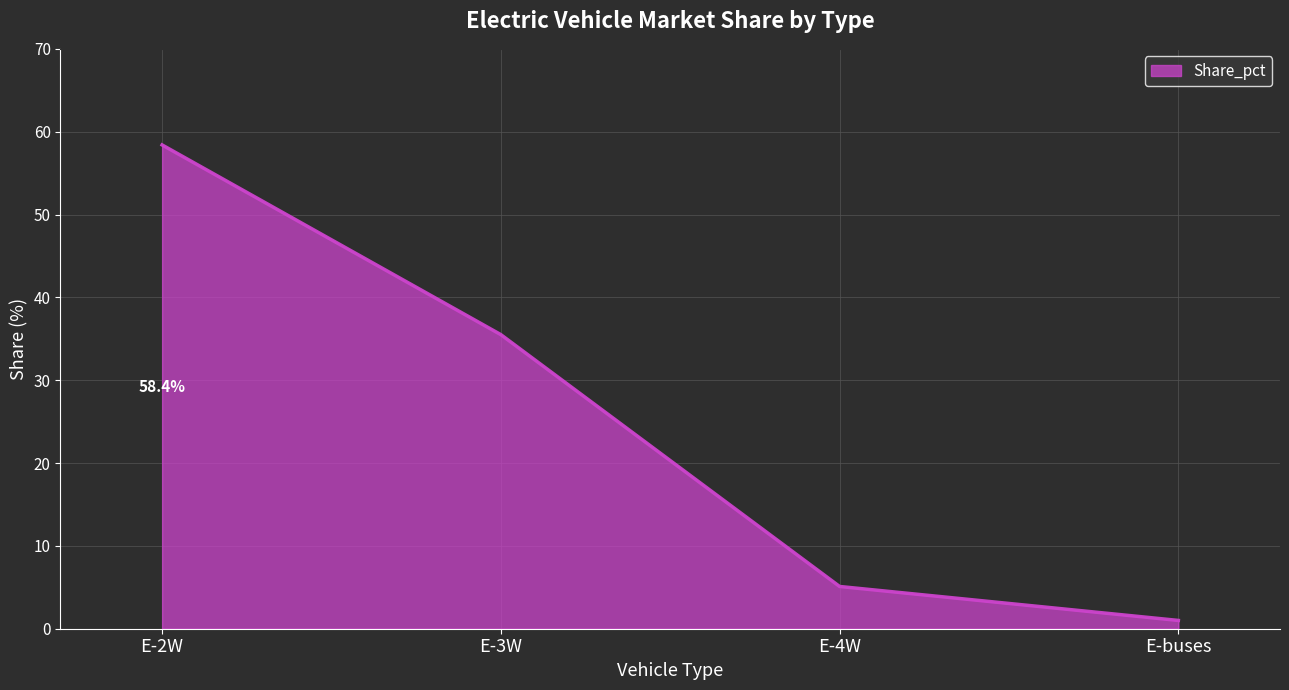

What is the change in value from E-3W to E-buses?

-34.5